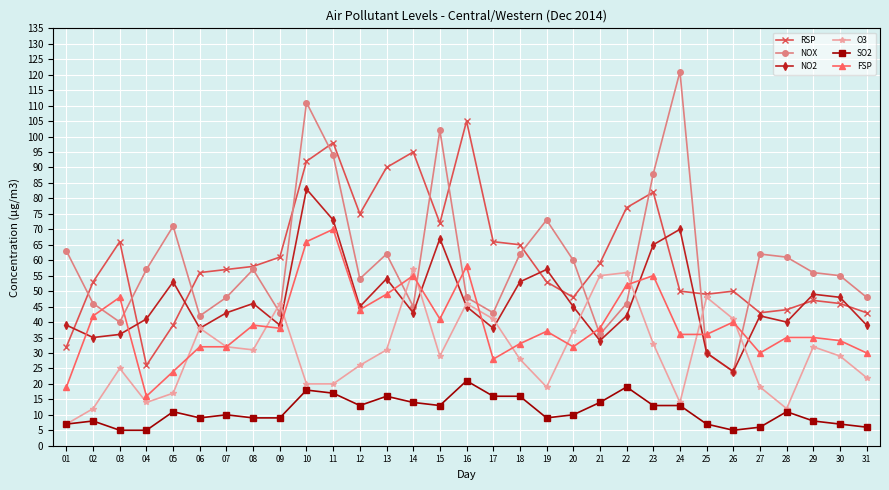

Rank the series by their maximum value, from highest to lowest.

NOX, RSP, NO2, FSP, O3, SO2